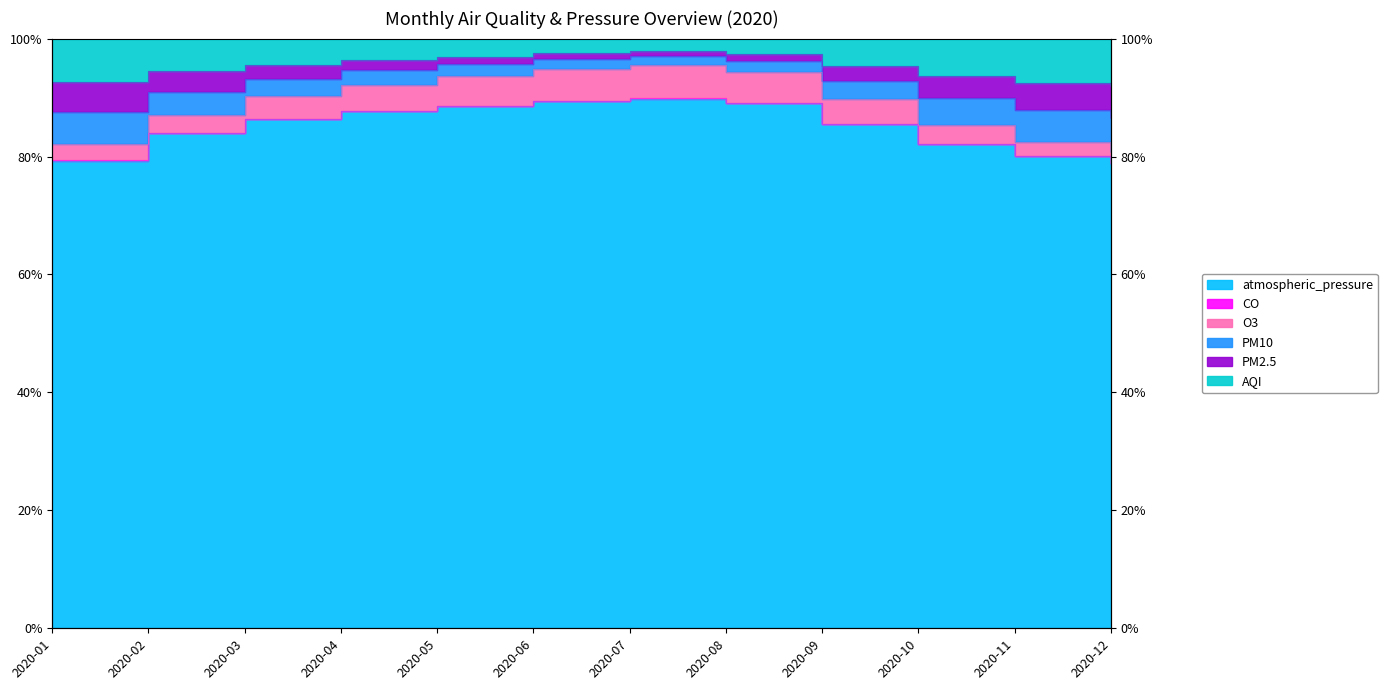

How many categories are shown in the chart?

12